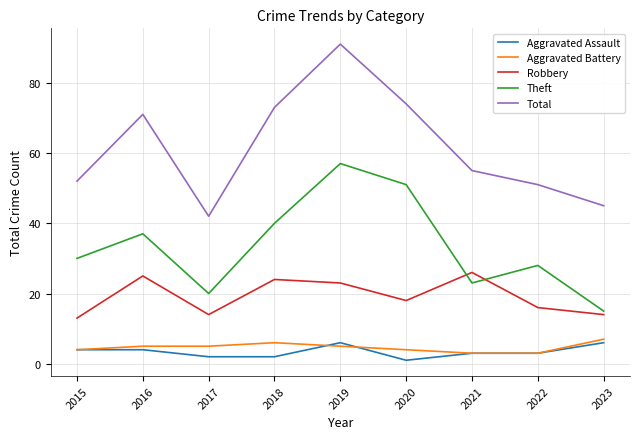

What is the difference between the highest and lowest values at 2022?

48